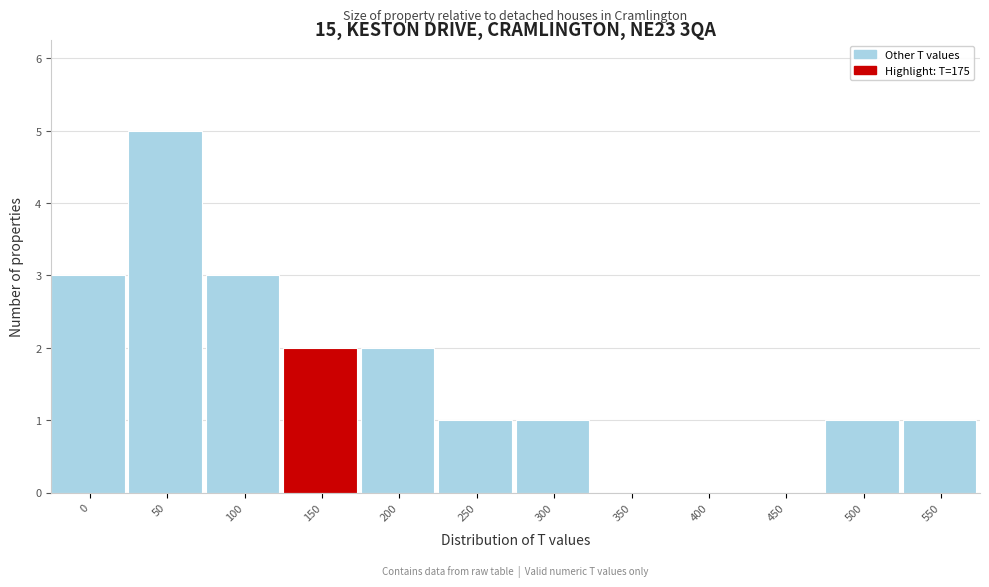

Reading left to right, extract all data points from this chart.

0=3	50=5	100=3	150=2	200=2	250=1	300=1	350=0	400=0	450=0	500=1	550=1